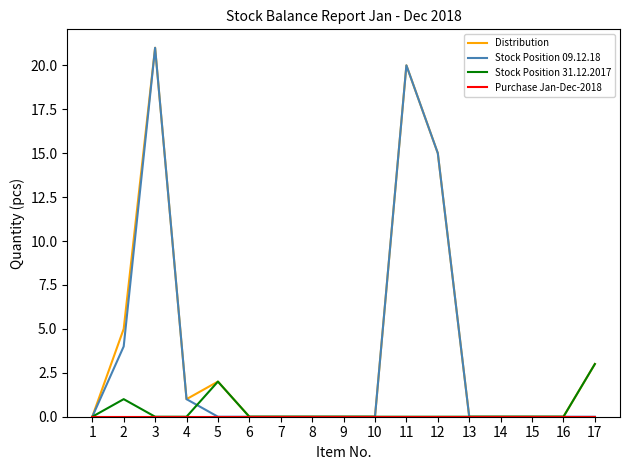

Is it true that Stock Position 31.12.2017 equals 0 at 15?

True